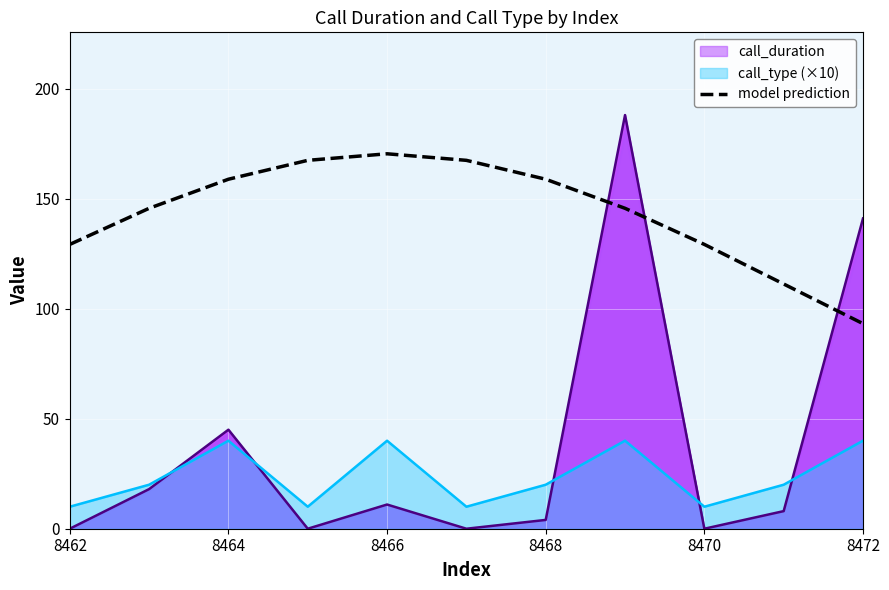

True or false: model prediction has a value of 129.2 at 8462.

True